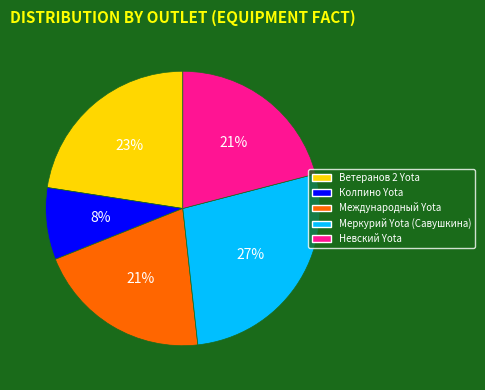

Which category has the biggest portion of the pie?

Меркурий Yota (Савушкина)